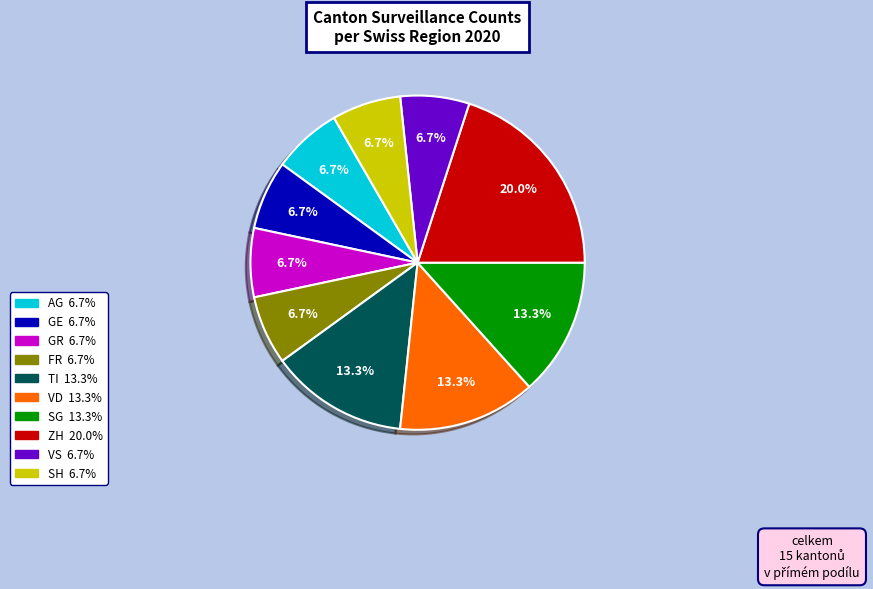

To the nearest percent, what percentage of the pie is FR?

7%